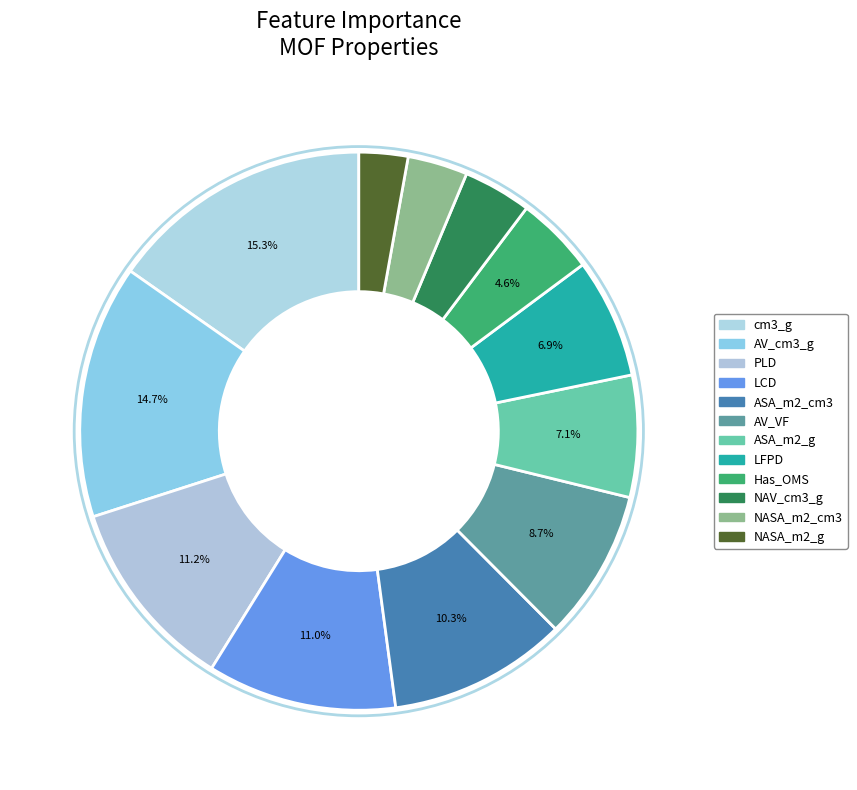

How many slices are in this pie chart?

12